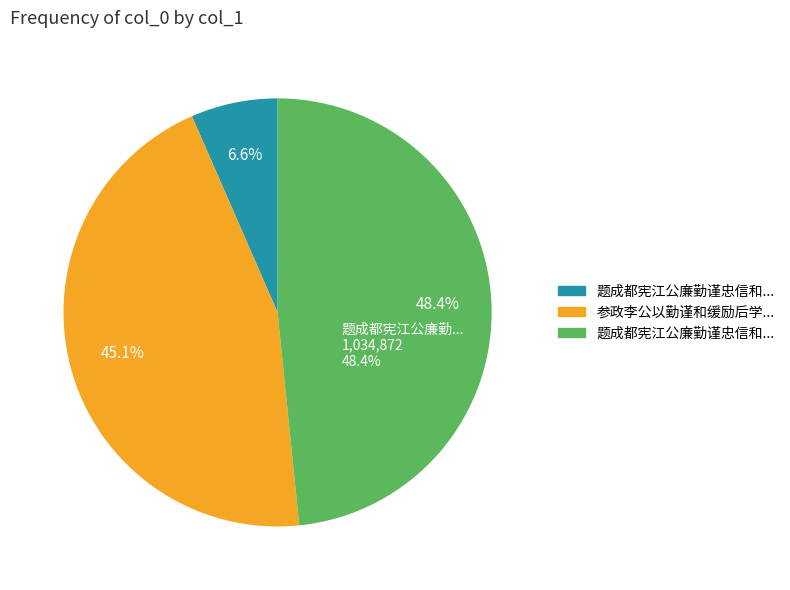

Count the number of slices in the pie.

3